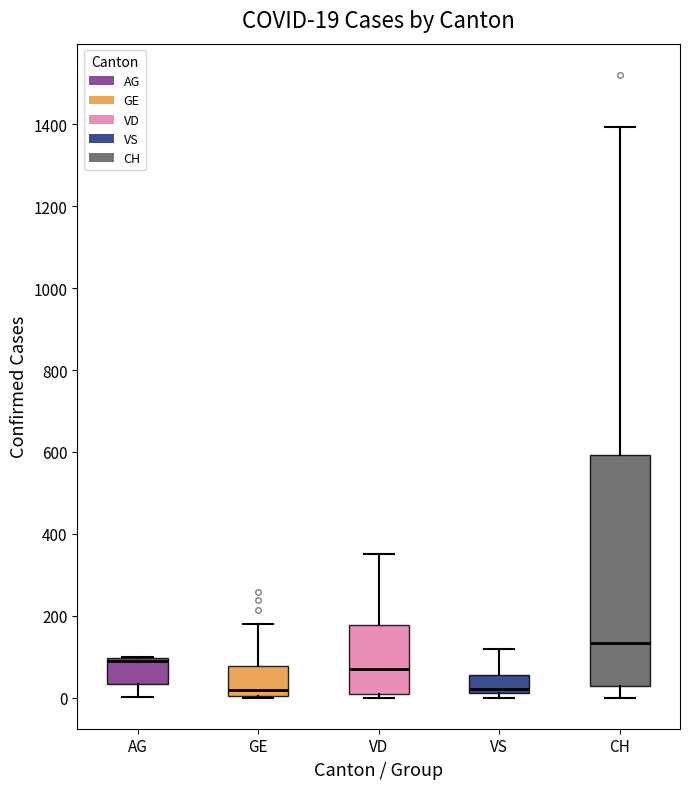

Comparing the boxes themselves (not the whiskers), which one is the tallest?

CH